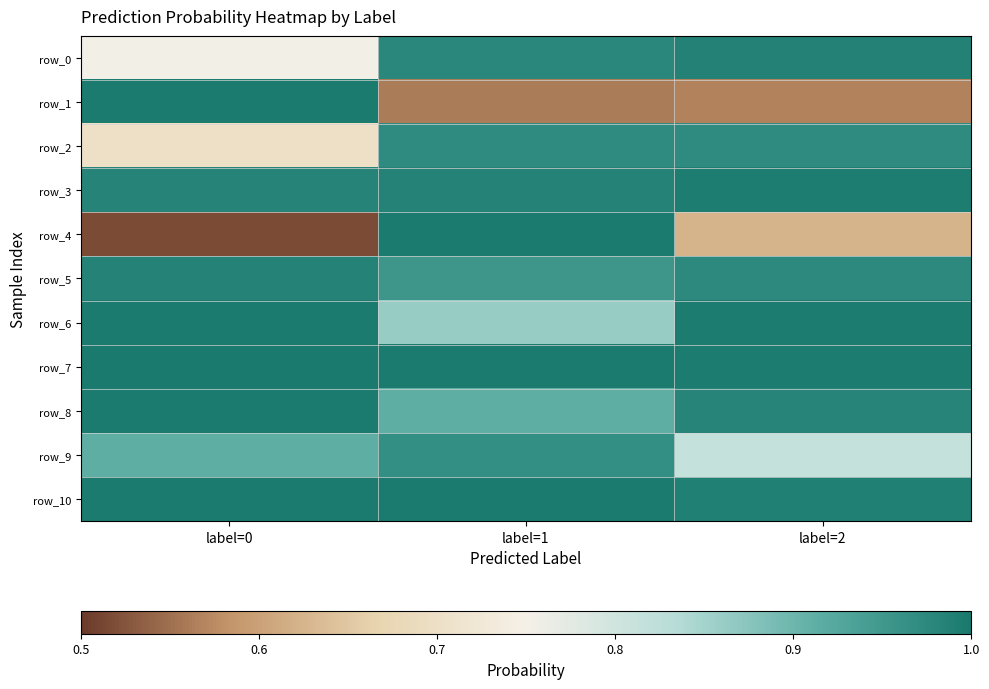

How many categories are shown in the chart?

3